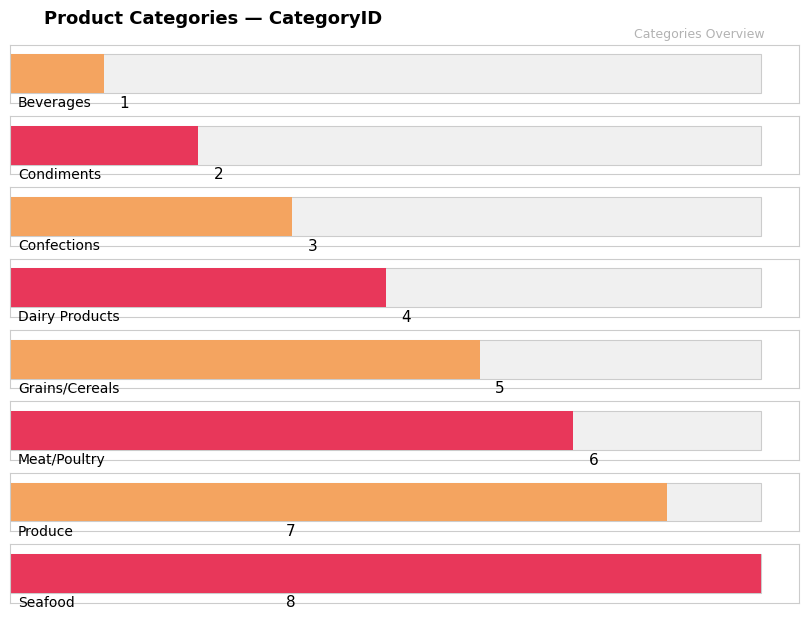

Reading right to left, transcribe all the data shown in this chart.

Seafood=8	Produce=7	Meat/Poultry=6	Grains/Cereals=5	Dairy Products=4	Confections=3	Condiments=2	Beverages=1